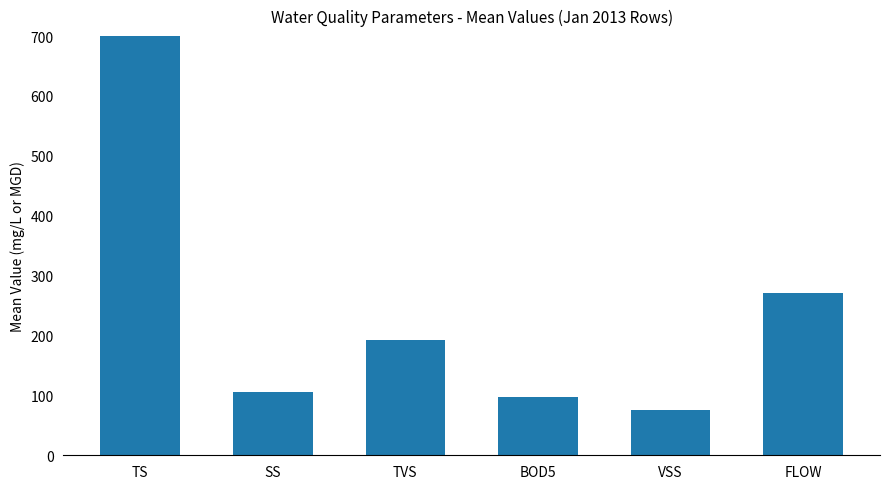

What position from the left is TVS?

3